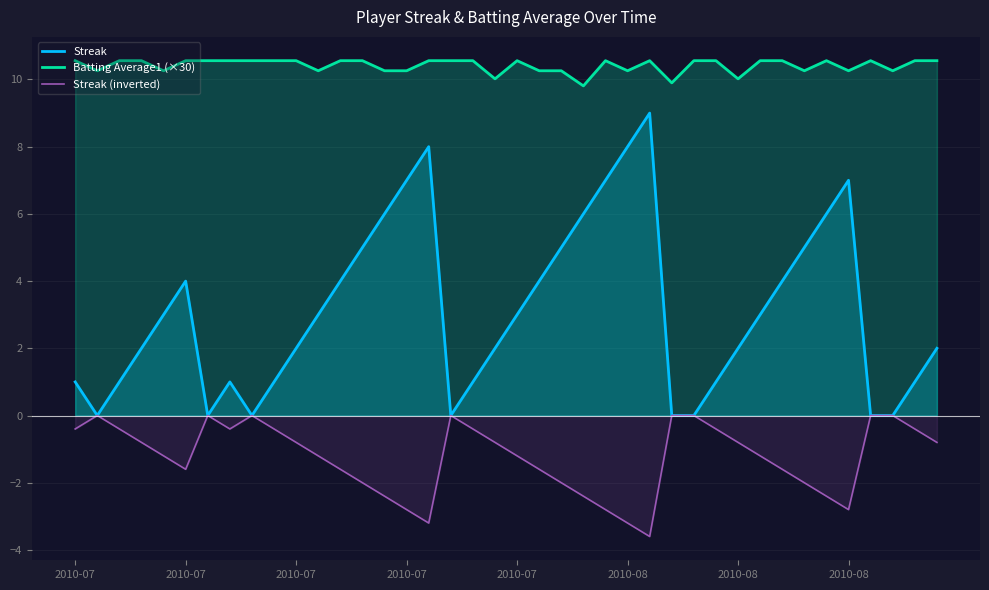

What is the maximum value shown in the chart?

10.6